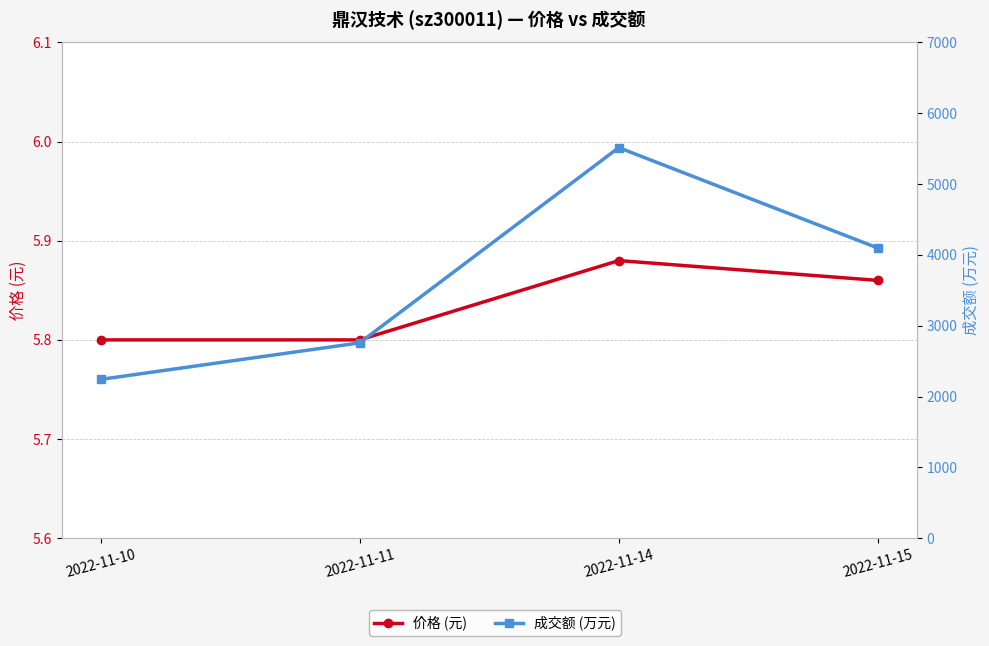

Reading right to left, extract all data points from this chart.

价格 (元): 2022-11-15=5.9	2022-11-14=5.9	2022-11-11=5.8	2022-11-10=5.8
成交额 (万元): 2022-11-15=4097.0	2022-11-14=5515.0	2022-11-11=2758.0	2022-11-10=2242.0